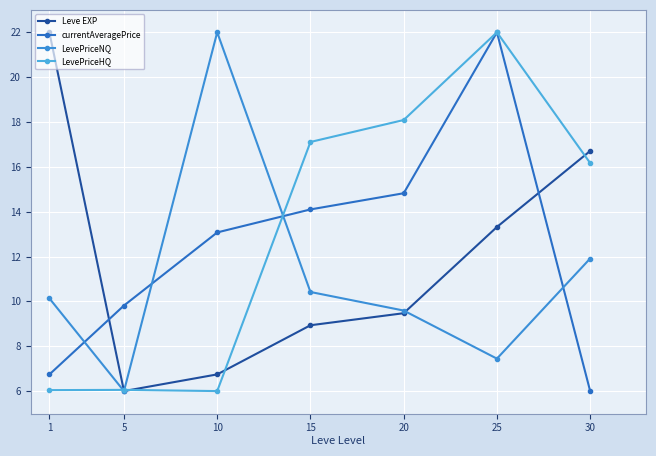

What is the difference between the second highest and minimum values in the currentAveragePrice series?

8.8